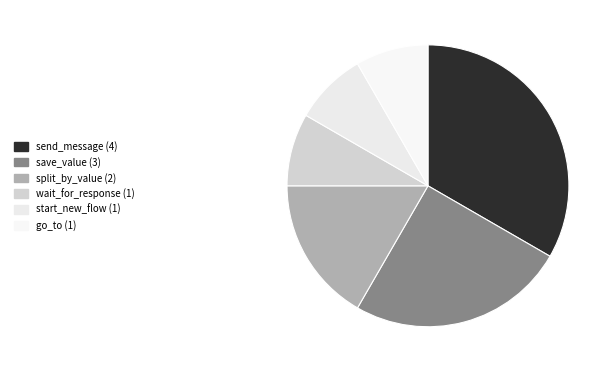

How many slices are in this pie chart?

6